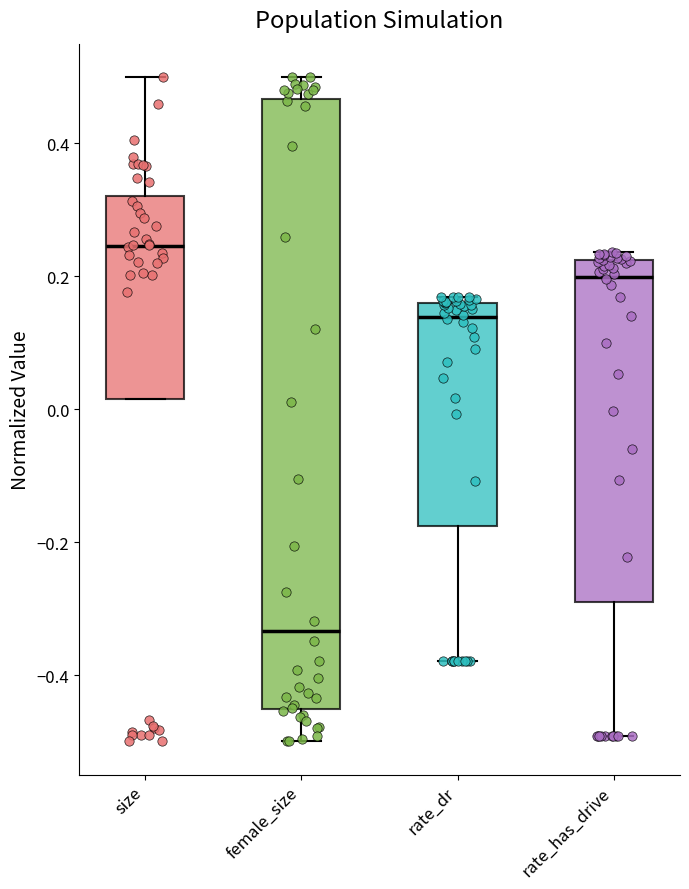

Reading left to right, read every box against the y-axis: the position of its median line, the range the box covers, and the ends of its whiskers. The values are not printed on the chart, so give them approximately, as read against the axis.

size: median 0.24, box 0.02 to 0.32, whiskers 0.02 to 0.50
female_size: median -0.34, box -0.46 to 0.46, whiskers -0.50 to 0.50
rate_dr: median 0.14, box -0.18 to 0.16, whiskers -0.38 to 0.16 (just above the box's upper edge)
rate_has_drive: median 0.20, box -0.28 to 0.22, whiskers -0.50 to 0.24